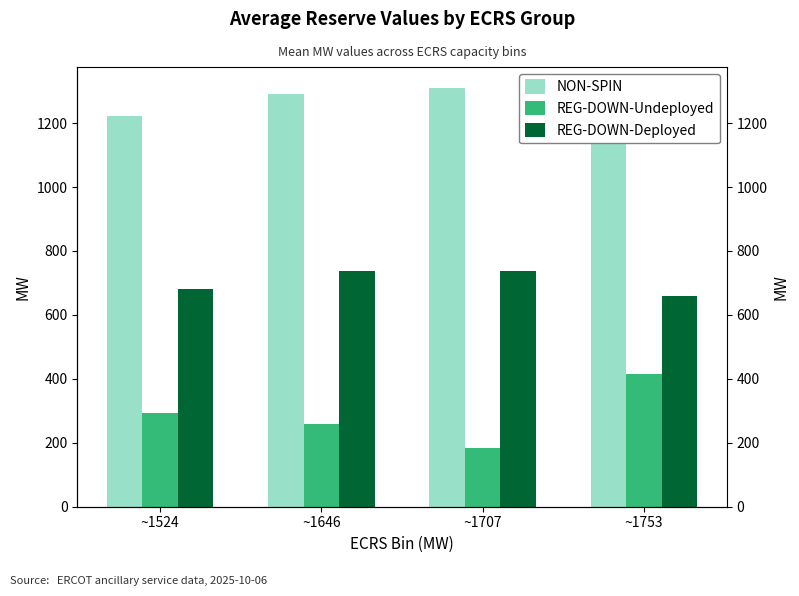

What is the value of the REG-DOWN-Undeployed bar at the 1st from the left?

293